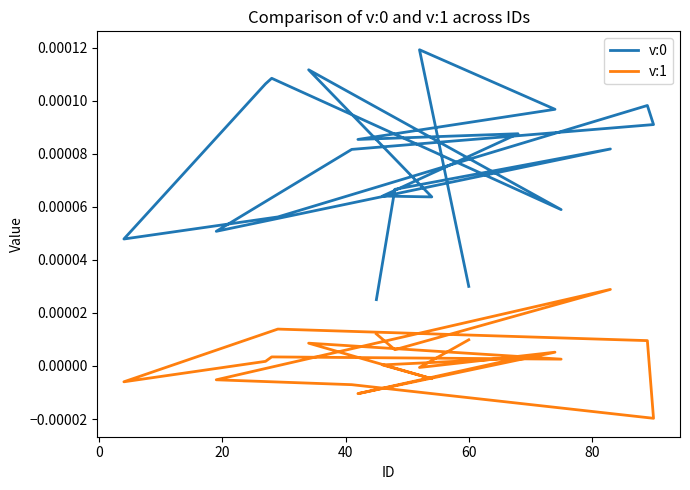

How many values in v:1 are above zero?

13